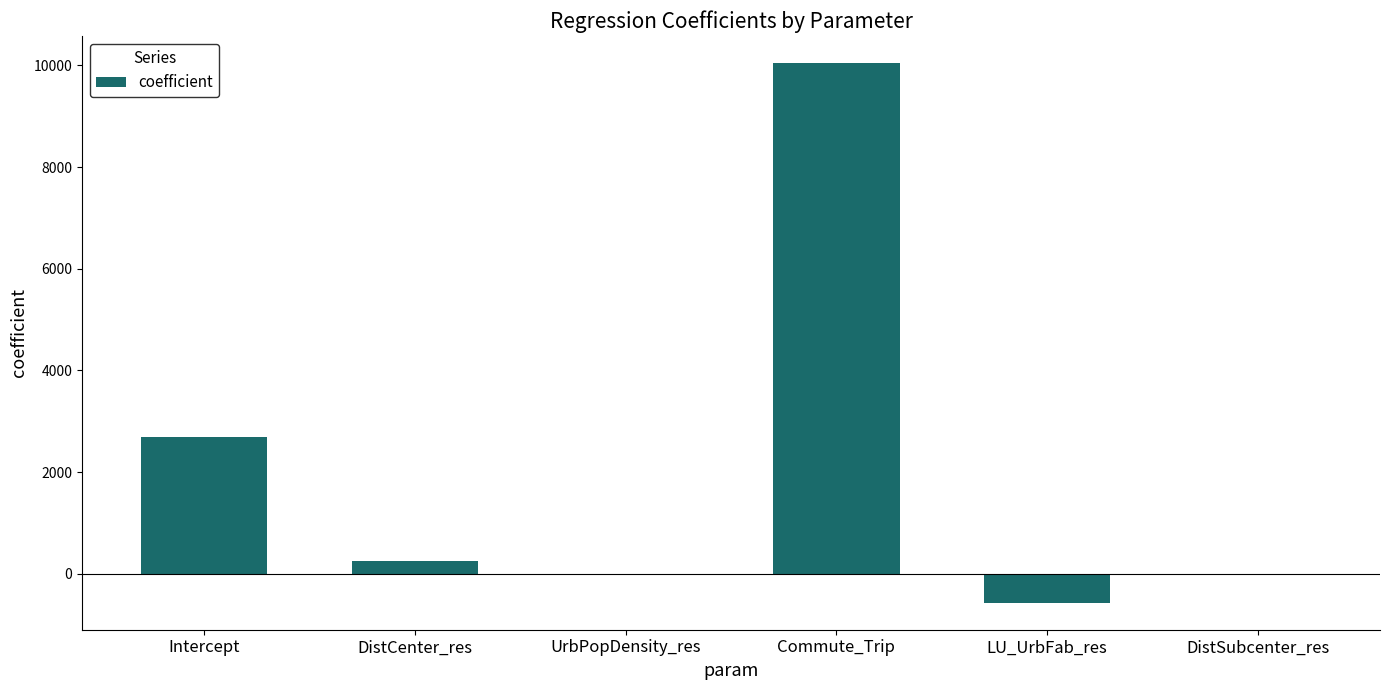

At which category does the chart reach its peak across all series?

Commute_Trip